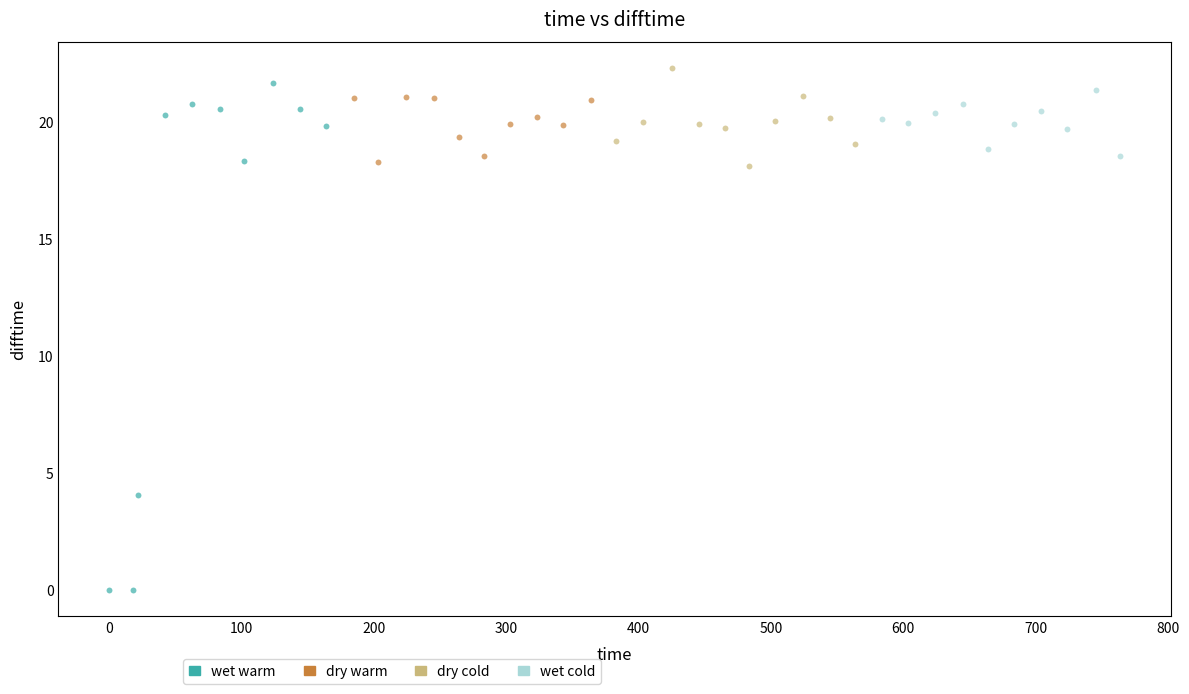

Which series contains the lowest Y value?

wet warm